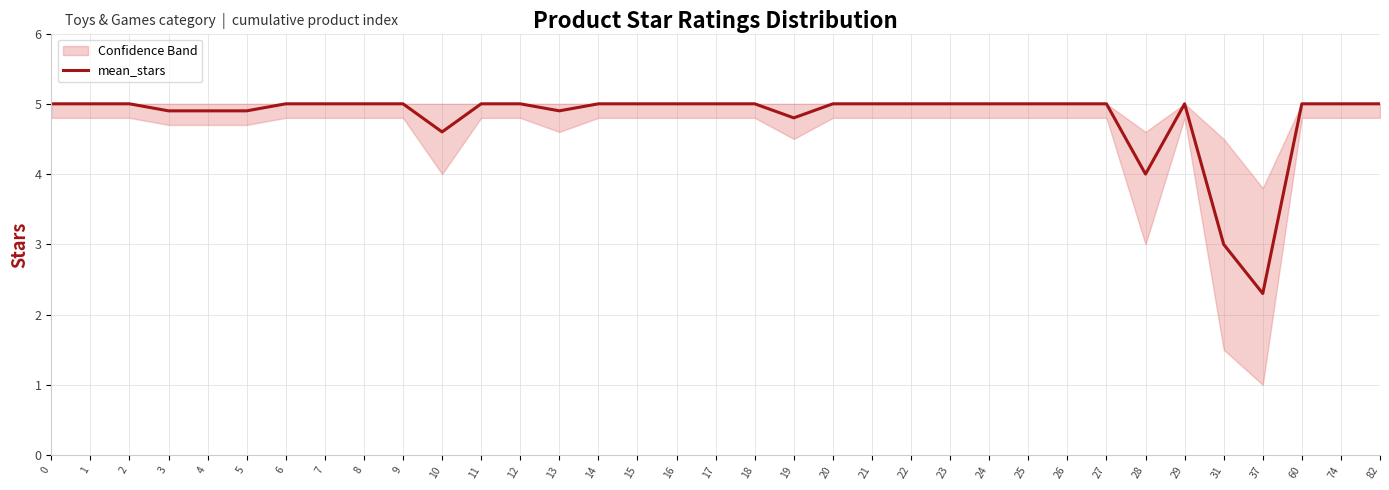

Does the chart display data point markers on the line(s)?

No